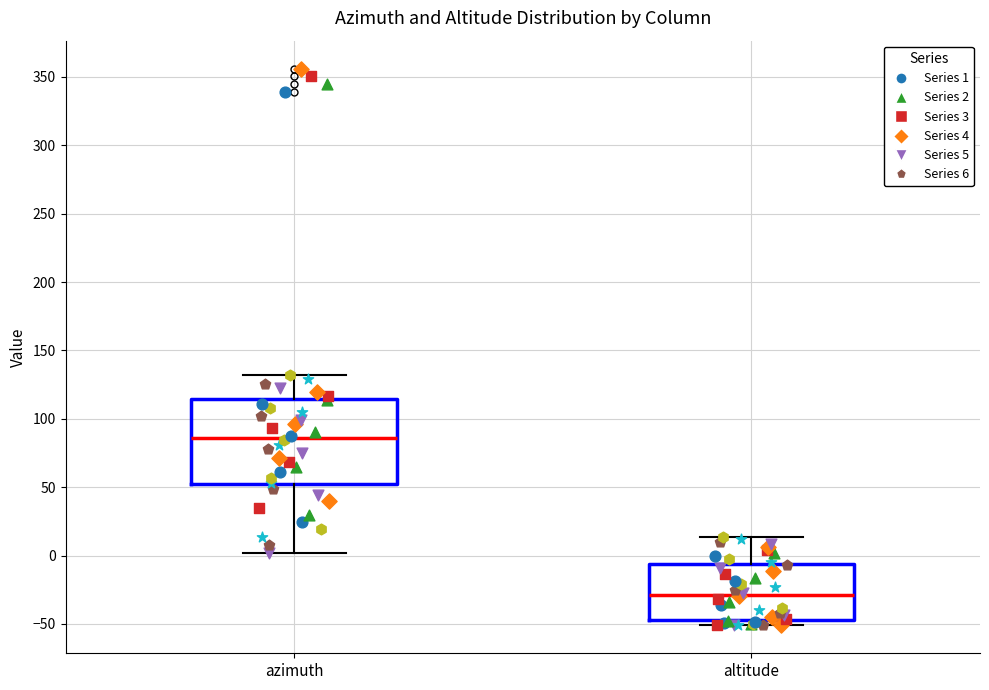

Which box is the tallest, from its lower edge to its upper edge?

azimuth